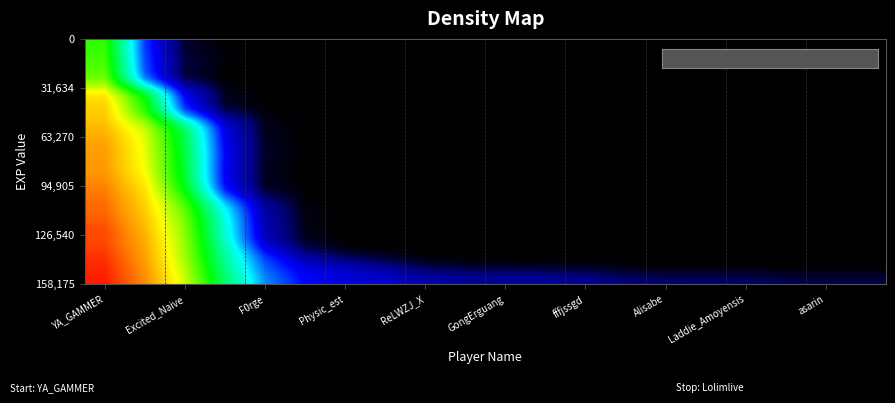

Reading left to right, list all the values displayed in this chart.

row_0: 0.5	0.2	0.0	0.0	0.0	0.0	0.0	0.0	0.0	0.0	0.0	0.0	0.0	0.0	0.0	0.0	0.0	0.0	0.0	0.0
row_1: 0.5	0.2	0.0	0.0	0.0	0.0	0.0	0.0	0.0	0.0	0.0	0.0	0.0	0.0	0.0	0.0	0.0	0.0	0.0	0.0
row_2: 0.5	0.2	0.0	0.0	0.0	0.0	0.0	0.0	0.0	0.0	0.0	0.0	0.0	0.0	0.0	0.0	0.0	0.0	0.0	0.0
row_3: 0.6	0.2	0.0	0.0	0.0	0.0	0.0	0.0	0.0	0.0	0.0	0.0	0.0	0.0	0.0	0.0	0.0	0.0	0.0	0.0
row_4: 0.6	0.2	0.0	0.0	0.0	0.0	0.0	0.0	0.0	0.0	0.0	0.0	0.0	0.0	0.0	0.0	0.0	0.0	0.0	0.0
row_5: 0.6	0.2	0.0	0.0	0.0	0.0	0.0	0.0	0.0	0.0	0.0	0.0	0.0	0.0	0.0	0.0	0.0	0.0	0.0	0.0
row_6: 0.6	0.2	0.0	0.0	0.0	0.0	0.0	0.0	0.0	0.0	0.0	0.0	0.0	0.0	0.0	0.0	0.0	0.0	0.0	0.0
row_7: 0.6	0.3	0.1	0.0	0.0	0.0	0.0	0.0	0.0	0.0	0.0	0.0	0.0	0.0	0.0	0.0	0.0	0.0	0.0	0.0
row_8: 0.7	0.4	0.1	0.0	0.0	0.0	0.0	0.0	0.0	0.0	0.0	0.0	0.0	0.0	0.0	0.0	0.0	0.0	0.0	0.0
row_9: 0.7	0.5	0.1	0.0	0.0	0.0	0.0	0.0	0.0	0.0	0.0	0.0	0.0	0.0	0.0	0.0	0.0	0.0	0.0	0.0
row_10: 0.8	0.5	0.2	0.0	0.0	0.0	0.0	0.0	0.0	0.0	0.0	0.0	0.0	0.0	0.0	0.0	0.0	0.0	0.0	0.0
row_11: 0.8	0.5	0.2	0.0	0.0	0.0	0.0	0.0	0.0	0.0	0.0	0.0	0.0	0.0	0.0	0.0	0.0	0.0	0.0	0.0
row_12: 0.8	0.6	0.2	0.1	0.0	0.0	0.0	0.0	0.0	0.0	0.0	0.0	0.0	0.0	0.0	0.0	0.0	0.0	0.0	0.0
row_13: 0.8	0.6	0.3	0.1	0.0	0.0	0.0	0.0	0.0	0.0	0.0	0.0	0.0	0.0	0.0	0.0	0.0	0.0	0.0	0.0
row_14: 0.8	0.6	0.4	0.1	0.0	0.0	0.0	0.0	0.0	0.0	0.0	0.0	0.0	0.0	0.0	0.0	0.0	0.0	0.0	0.0
row_15: 0.8	0.7	0.4	0.1	0.0	0.0	0.0	0.0	0.0	0.0	0.0	0.0	0.0	0.0	0.0	0.0	0.0	0.0	0.0	0.0
row_16: 0.8	0.7	0.4	0.1	0.0	0.0	0.0	0.0	0.0	0.0	0.0	0.0	0.0	0.0	0.0	0.0	0.0	0.0	0.0	0.0
row_17: 0.8	0.7	0.4	0.1	0.0	0.0	0.0	0.0	0.0	0.0	0.0	0.0	0.0	0.0	0.0	0.0	0.0	0.0	0.0	0.0
row_18: 0.8	0.7	0.5	0.1	0.0	0.0	0.0	0.0	0.0	0.0	0.0	0.0	0.0	0.0	0.0	0.0	0.0	0.0	0.0	0.0
row_19: 0.8	0.7	0.5	0.1	0.0	0.0	0.0	0.0	0.0	0.0	0.0	0.0	0.0	0.0	0.0	0.0	0.0	0.0	0.0	0.0
row_20: 0.8	0.7	0.5	0.1	0.0	0.0	0.0	0.0	0.0	0.0	0.0	0.0	0.0	0.0	0.0	0.0	0.0	0.0	0.0	0.0
row_21: 0.8	0.7	0.5	0.1	0.0	0.0	0.0	0.0	0.0	0.0	0.0	0.0	0.0	0.0	0.0	0.0	0.0	0.0	0.0	0.0
row_22: 0.8	0.7	0.5	0.1	0.0	0.0	0.0	0.0	0.0	0.0	0.0	0.0	0.0	0.0	0.0	0.0	0.0	0.0	0.0	0.0
row_23: 0.8	0.7	0.5	0.2	0.0	0.0	0.0	0.0	0.0	0.0	0.0	0.0	0.0	0.0	0.0	0.0	0.0	0.0	0.0	0.0
row_24: 0.9	0.7	0.5	0.2	0.0	0.0	0.0	0.0	0.0	0.0	0.0	0.0	0.0	0.0	0.0	0.0	0.0	0.0	0.0	0.0
row_25: 0.9	0.7	0.5	0.2	0.0	0.0	0.0	0.0	0.0	0.0	0.0	0.0	0.0	0.0	0.0	0.0	0.0	0.0	0.0	0.0
row_26: 0.9	0.8	0.5	0.3	0.1	0.0	0.0	0.0	0.0	0.0	0.0	0.0	0.0	0.0	0.0	0.0	0.0	0.0	0.0	0.0
row_27: 0.9	0.8	0.6	0.3	0.1	0.0	0.0	0.0	0.0	0.0	0.0	0.0	0.0	0.0	0.0	0.0	0.0	0.0	0.0	0.0
row_28: 0.9	0.8	0.6	0.3	0.1	0.0	0.0	0.0	0.0	0.0	0.0	0.0	0.0	0.0	0.0	0.0	0.0	0.0	0.0	0.0
row_29: 0.9	0.8	0.6	0.3	0.1	0.0	0.0	0.0	0.0	0.0	0.0	0.0	0.0	0.0	0.0	0.0	0.0	0.0	0.0	0.0
row_30: 0.9	0.8	0.6	0.3	0.1	0.0	0.0	0.0	0.0	0.0	0.0	0.0	0.0	0.0	0.0	0.0	0.0	0.0	0.0	0.0
row_31: 0.9	0.8	0.6	0.3	0.1	0.0	0.0	0.0	0.0	0.0	0.0	0.0	0.0	0.0	0.0	0.0	0.0	0.0	0.0	0.0
row_32: 0.9	0.8	0.6	0.3	0.1	0.0	0.0	0.0	0.0	0.0	0.0	0.0	0.0	0.0	0.0	0.0	0.0	0.0	0.0	0.0
row_33: 0.9	0.8	0.6	0.4	0.1	0.0	0.0	0.0	0.0	0.0	0.0	0.0	0.0	0.0	0.0	0.0	0.0	0.0	0.0	0.0
row_34: 0.9	0.8	0.6	0.4	0.1	0.0	0.0	0.0	0.0	0.0	0.0	0.0	0.0	0.0	0.0	0.0	0.0	0.0	0.0	0.0
row_35: 0.9	0.8	0.6	0.4	0.2	0.1	0.0	0.0	0.0	0.0	0.0	0.0	0.0	0.0	0.0	0.0	0.0	0.0	0.0	0.0
row_36: 1.0	0.8	0.6	0.4	0.2	0.1	0.1	0.0	0.0	0.0	0.0	0.0	0.0	0.0	0.0	0.0	0.0	0.0	0.0	0.0
row_37: 1.0	0.8	0.6	0.4	0.2	0.1	0.1	0.1	0.0	0.0	0.0	0.0	0.0	0.0	0.0	0.0	0.0	0.0	0.0	0.0
row_38: 1.0	0.8	0.7	0.4	0.2	0.1	0.1	0.1	0.1	0.1	0.1	0.1	0.0	0.0	0.0	0.0	0.0	0.0	0.0	0.0
row_39: 1.0	0.8	0.7	0.4	0.2	0.1	0.1	0.1	0.1	0.1	0.1	0.1	0.1	0.0	0.0	0.0	0.0	0.0	0.0	0.0